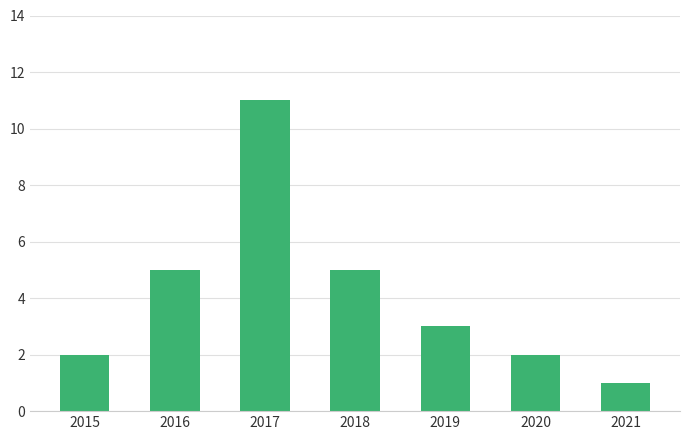

At which category does the chart reach its peak across all series?

2017